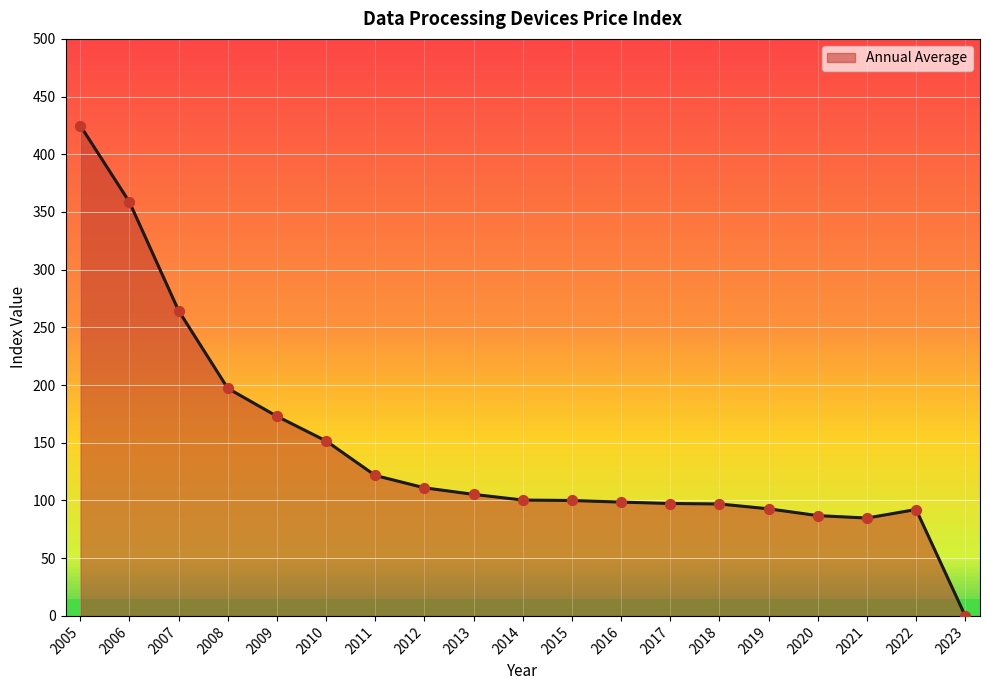

Which has a higher value, 2019 or 2012?

2012